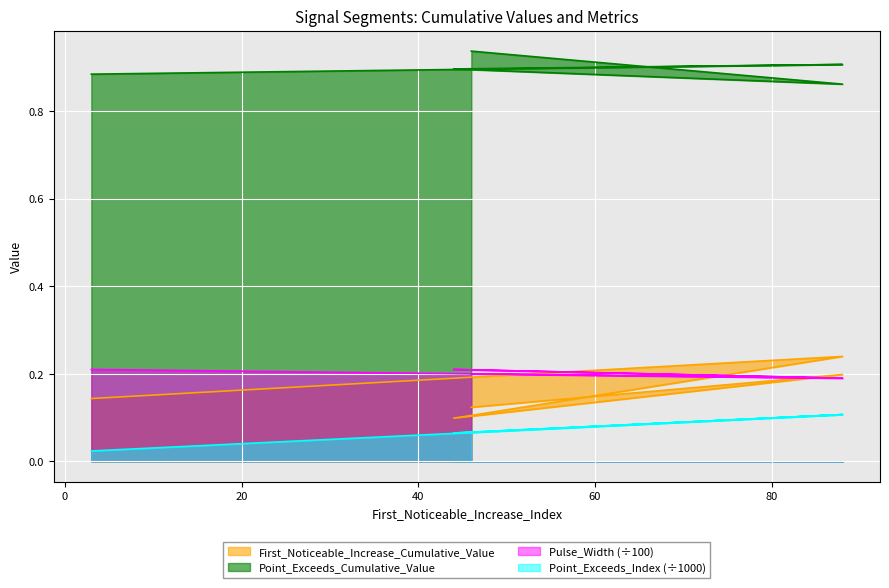

Reading left to right, extract all data points from this chart.

First_Noticeable_Increase_Cumulative_Value: 0.1	0.2	0.1	0.2	0.1
Point_Exceeds_Cumulative_Value: 0.9	0.9	0.9	0.9	0.9
Pulse_Width: 0.2	0.2	0.2	0.2	0.2
Point_Exceeds_Index: 0.0	0.1	0.1	0.1	0.1